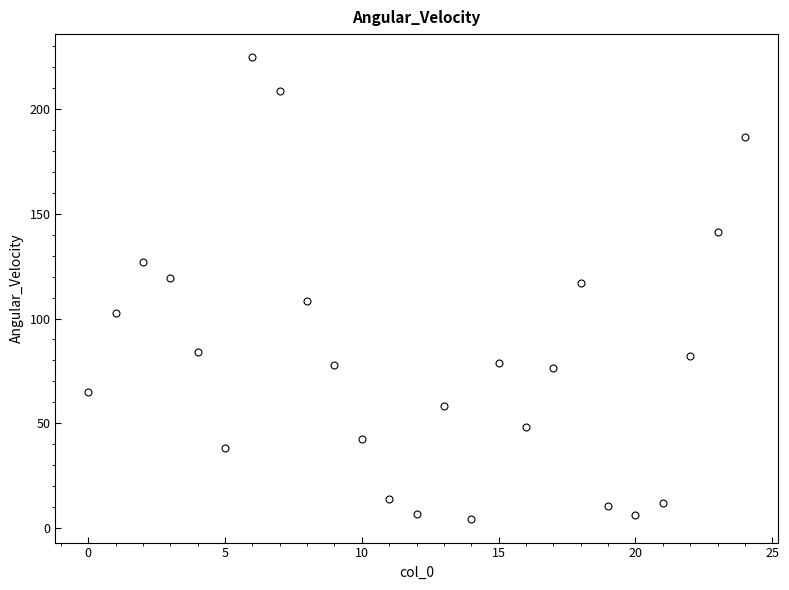

What is the range of Y values (max minus min)?

220.7